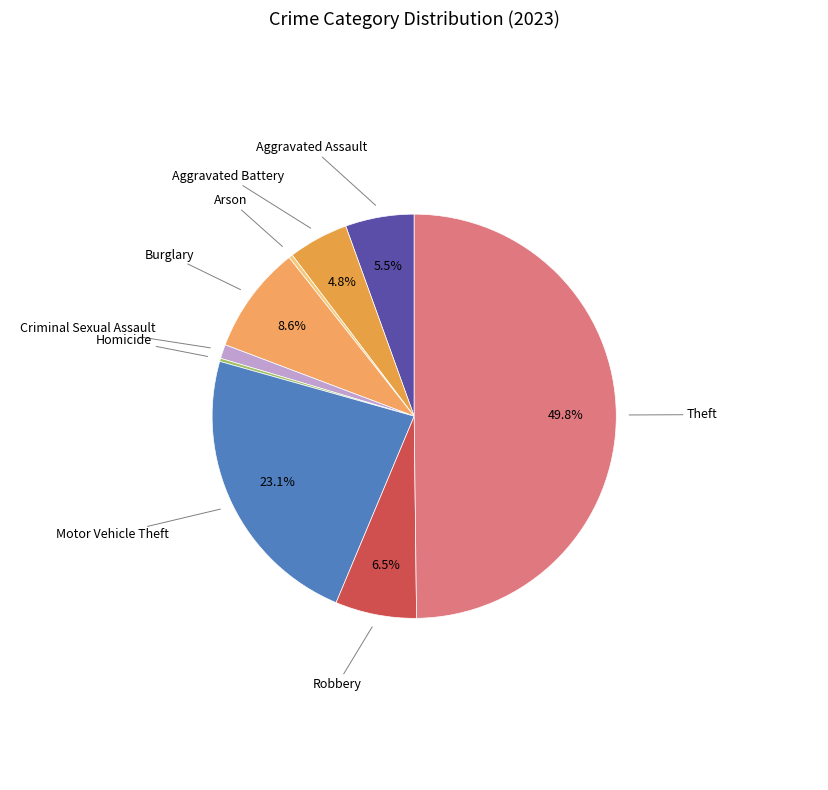

To the nearest percent, what is the combined percentage of Criminal Sexual Assault and Motor Vehicle Theft?

24%